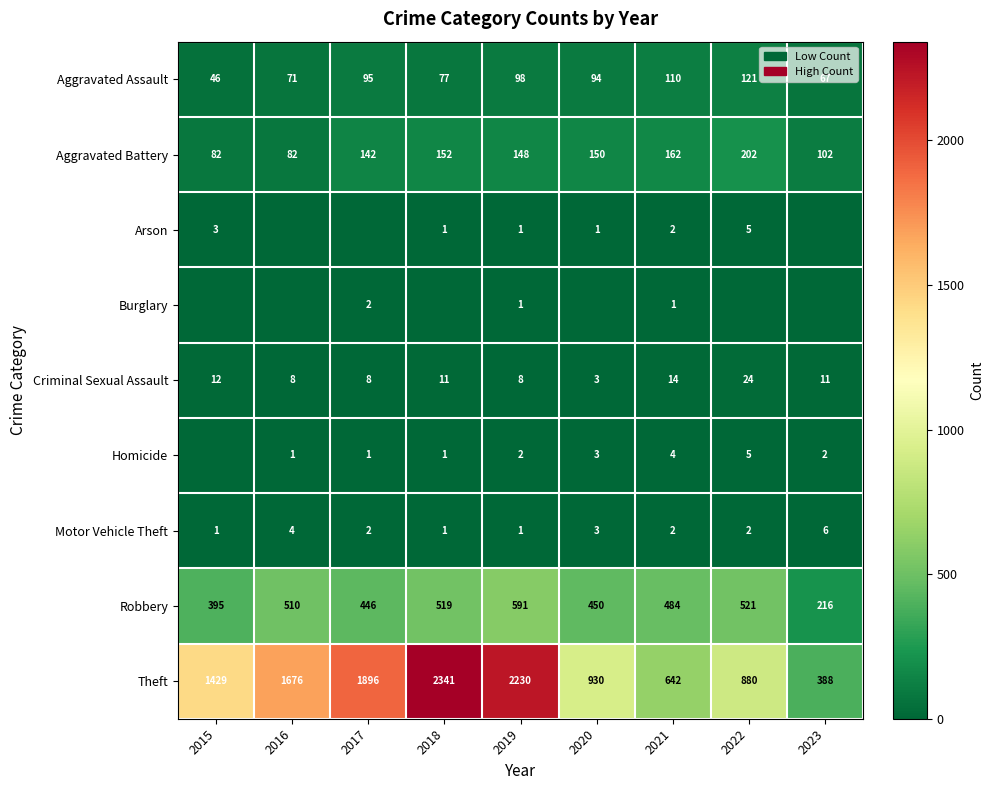

Count the number of categories in the chart.

9